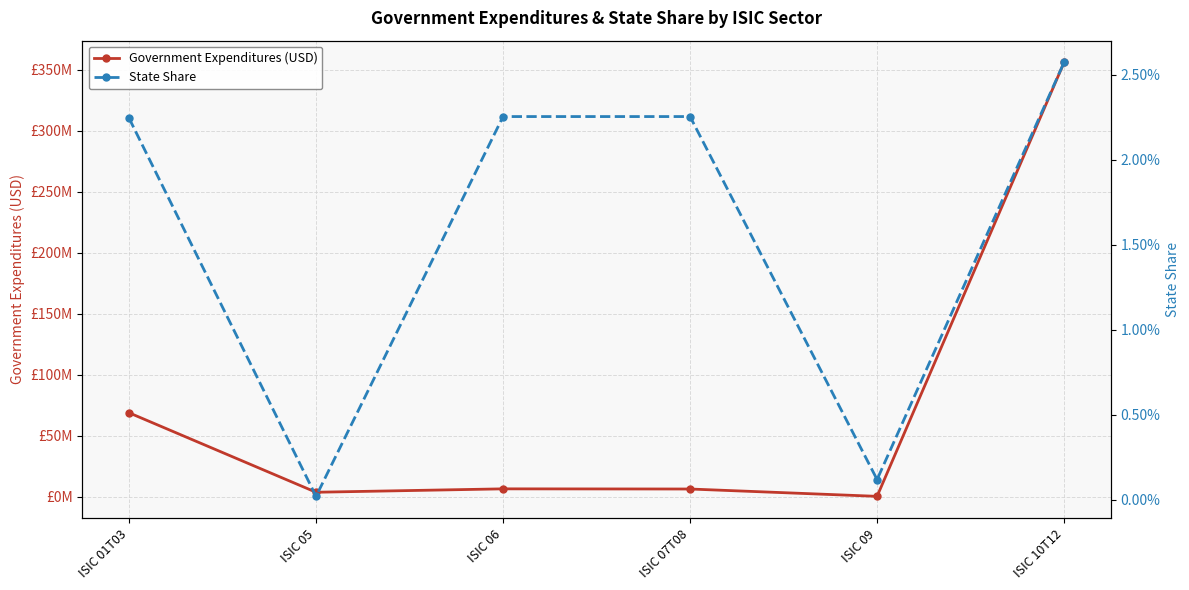

Does the chart have visible grid lines?

Yes